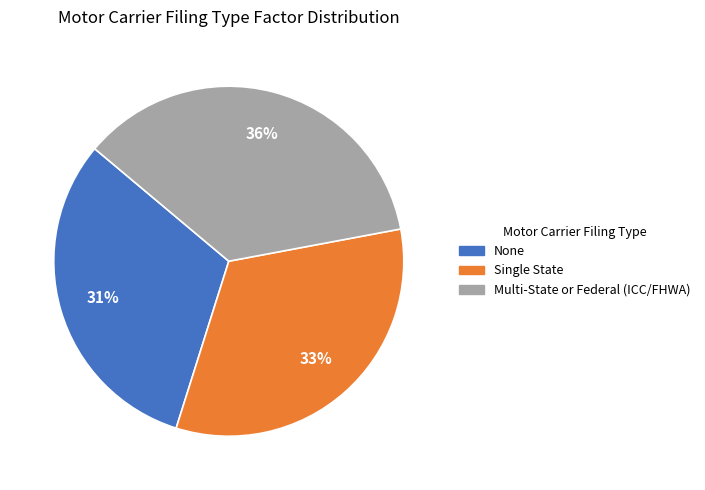

Does any single category account for the majority?

No